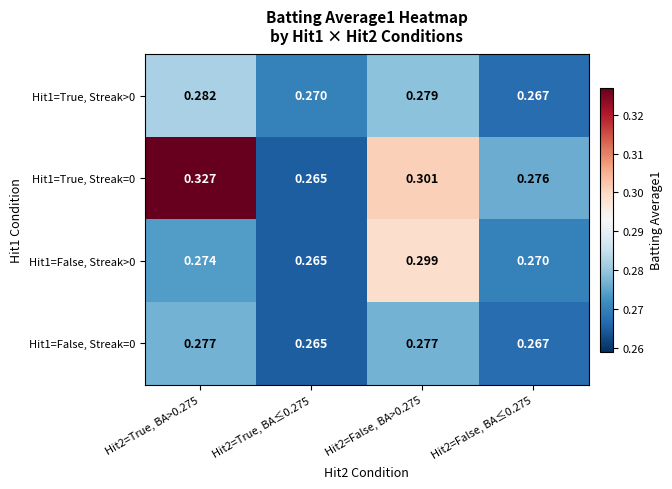

Reading right to left, what are all the values shown in this chart?

row_0: Hit2=False, BA≤0.275=0.3	Hit2=False, BA>0.275=0.3	Hit2=True, BA≤0.275=0.3	Hit2=True, BA>0.275=0.3
row_1: Hit2=False, BA≤0.275=0.3	Hit2=False, BA>0.275=0.3	Hit2=True, BA≤0.275=0.3	Hit2=True, BA>0.275=0.3
row_2: Hit2=False, BA≤0.275=0.3	Hit2=False, BA>0.275=0.3	Hit2=True, BA≤0.275=0.3	Hit2=True, BA>0.275=0.3
row_3: Hit2=False, BA≤0.275=0.3	Hit2=False, BA>0.275=0.3	Hit2=True, BA≤0.275=0.3	Hit2=True, BA>0.275=0.3